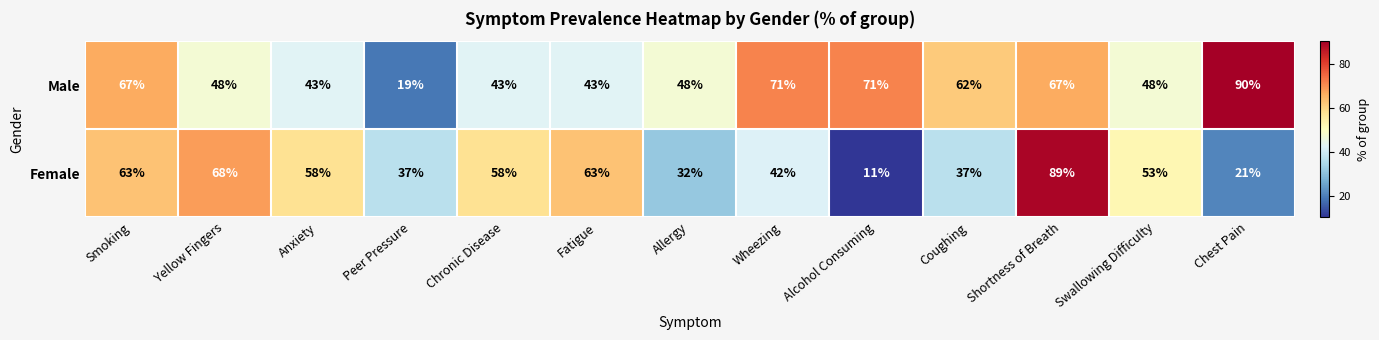

List the series in order of their peak value, lowest first.

Female, Male